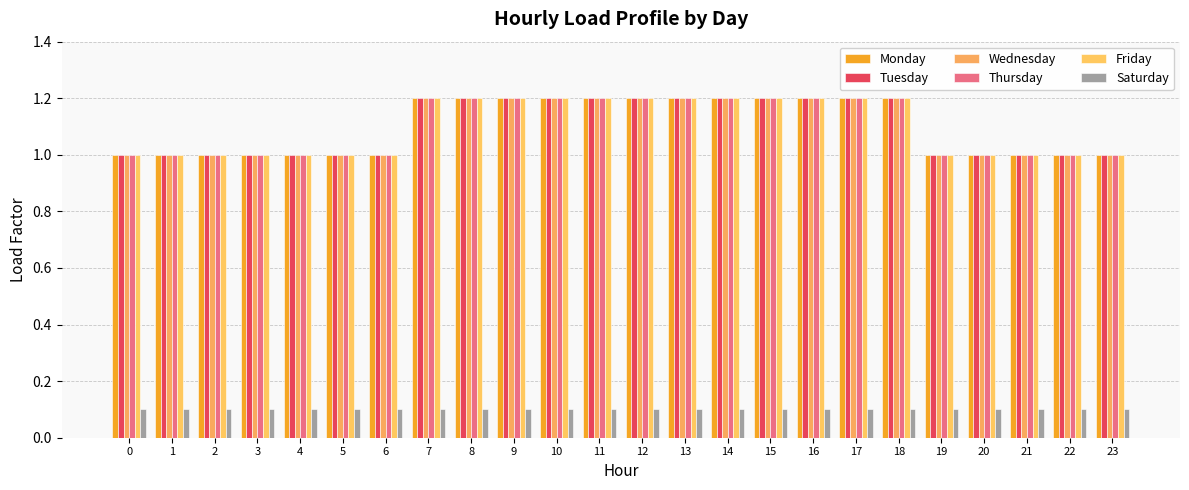

How many bars are there in total?

144